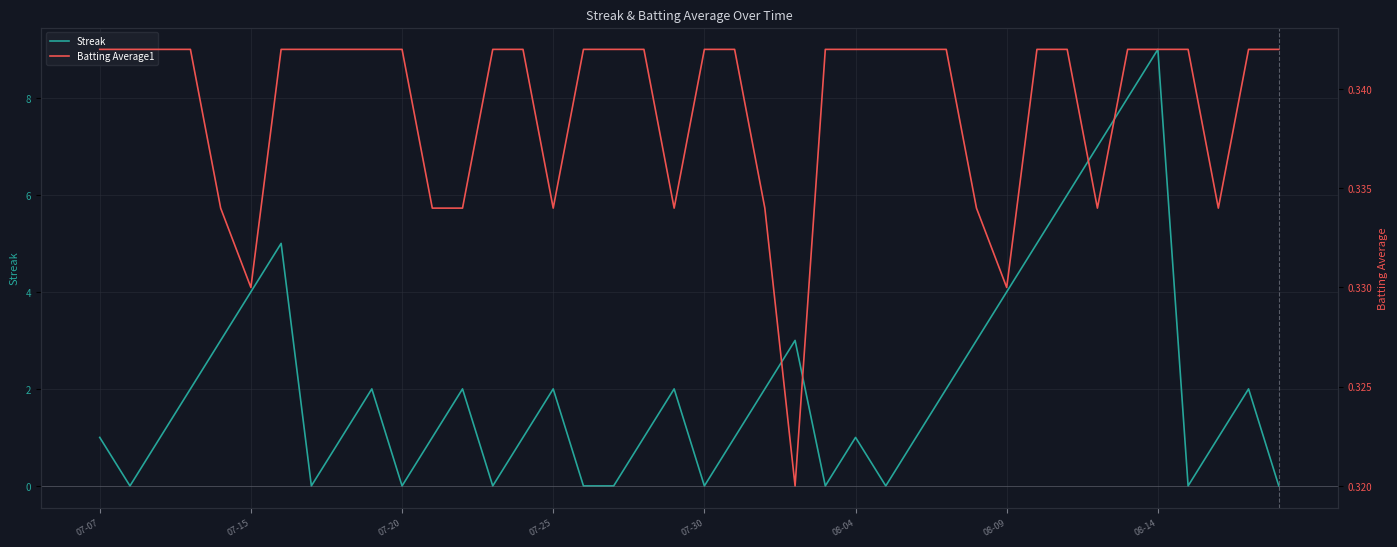

What is the sum of the Streak values at 15 and 32?

8.0